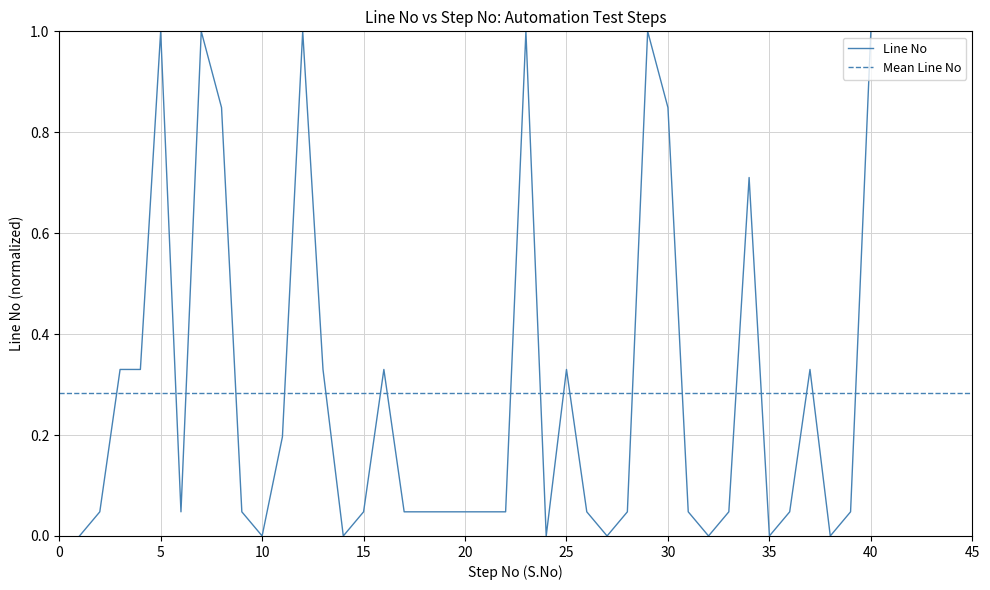

What is the average value?

0.3